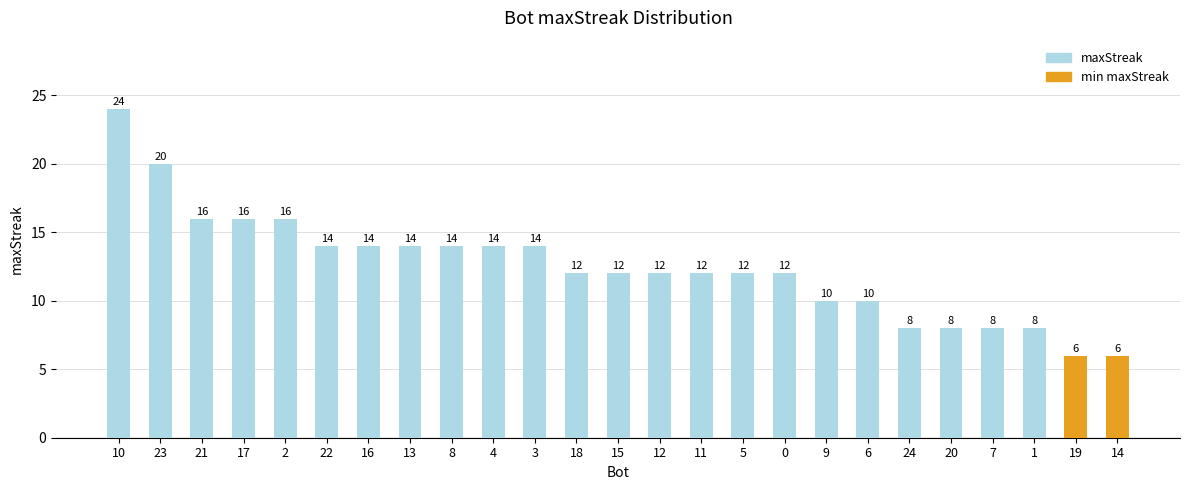

How many bars are there in total?

25